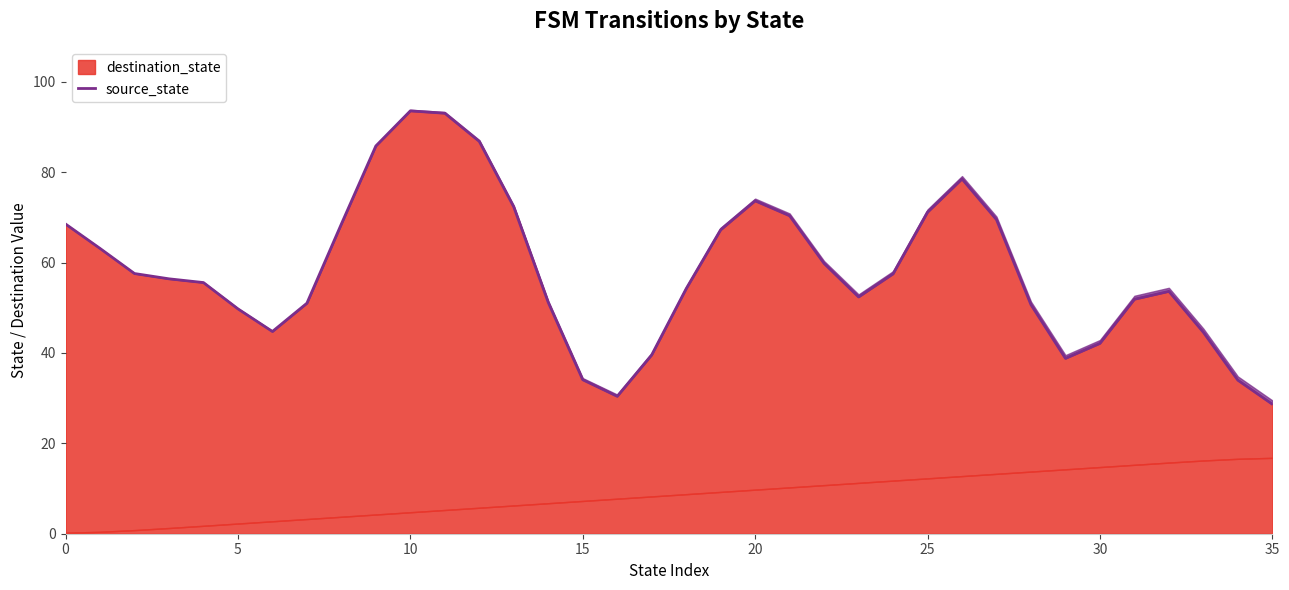

What is the minimum value shown in the chart?

28.7